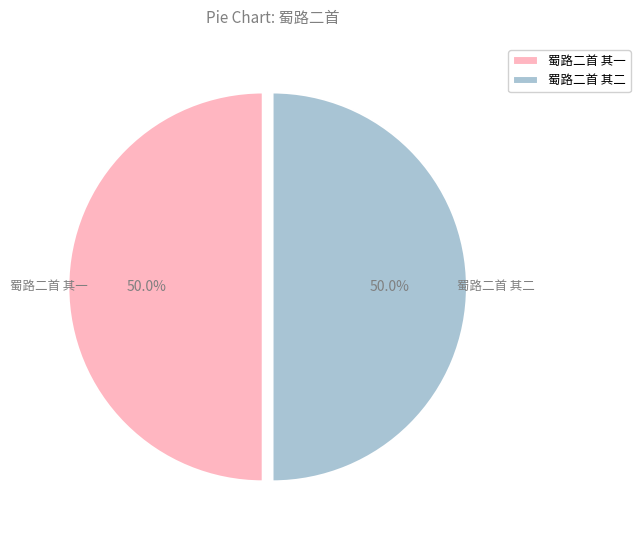

Count the number of slices in the pie.

2